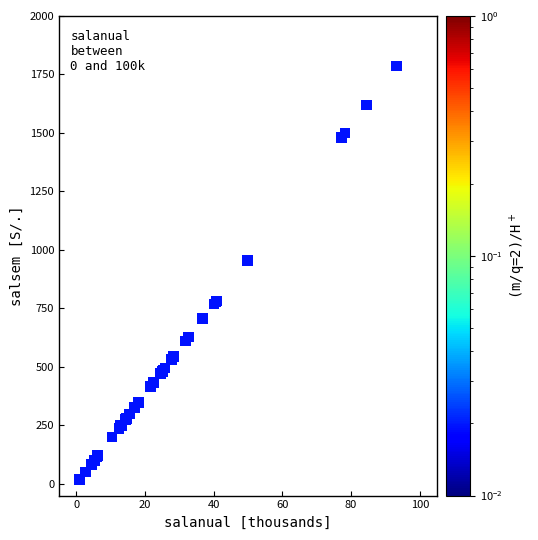

What Y value in the scatter plot is closest to 902?

955.4